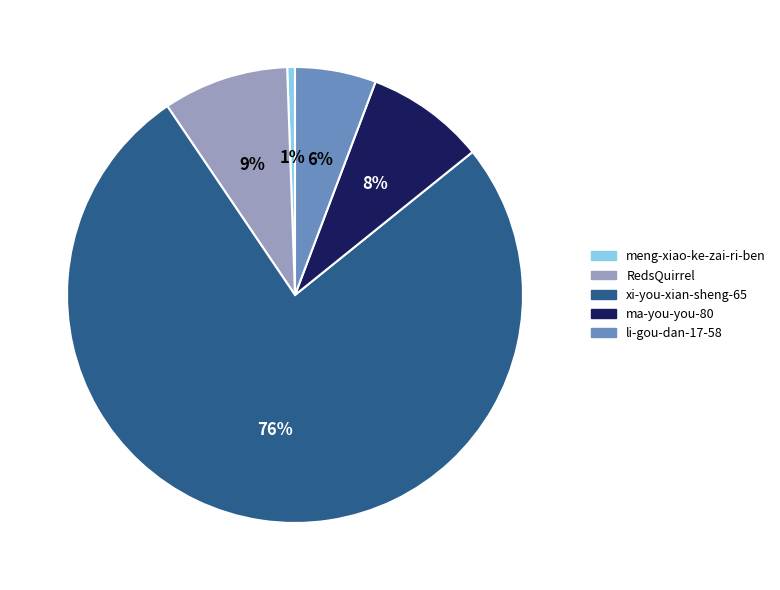

To the nearest percent, what percentage of the pie is ma-you-you-80?

8%